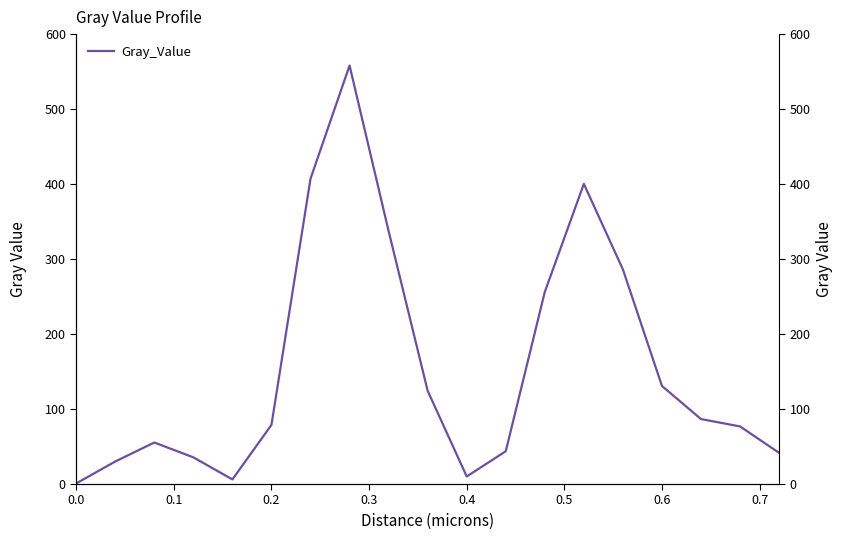

Is this an area chart (filled region under the line)?

No